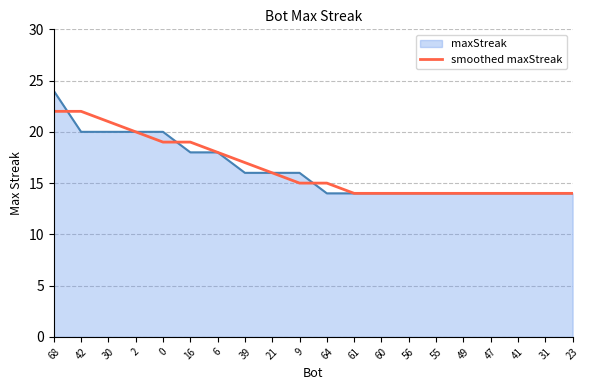

Which label corresponds to the largest value in the chart?

68